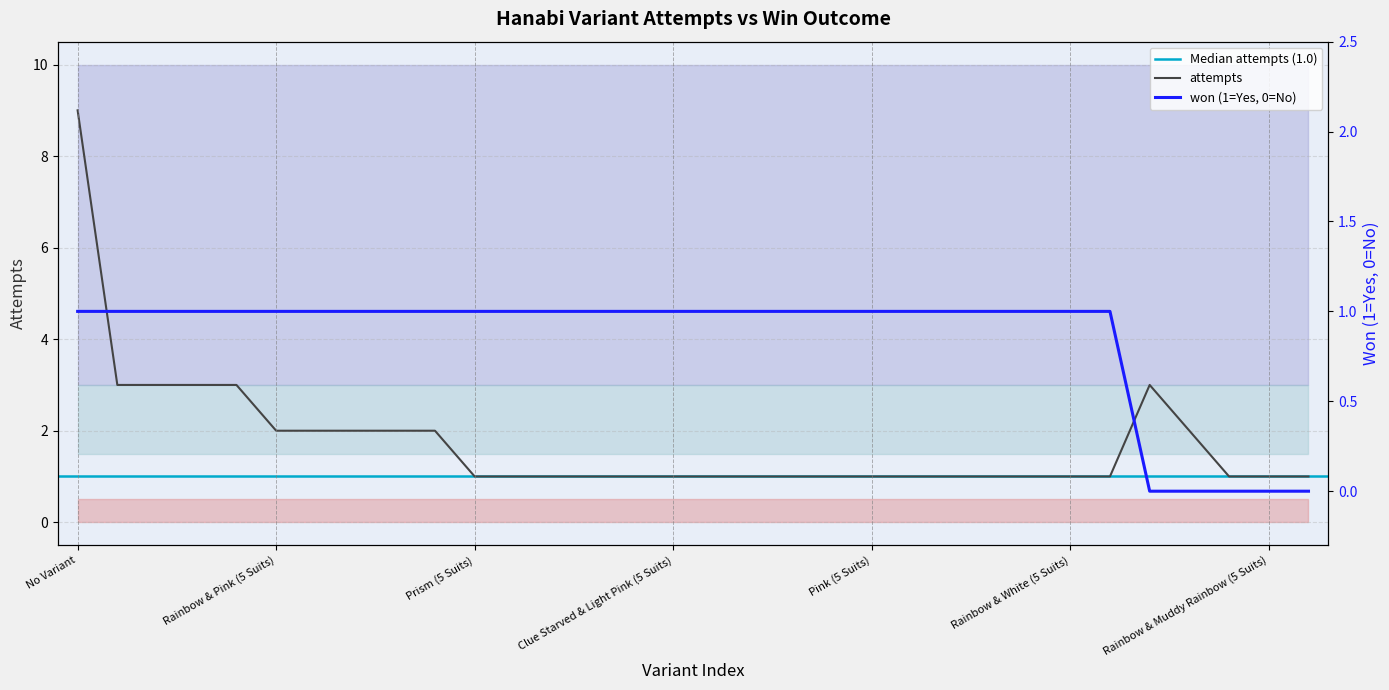

True or false: won and attempts cross at least once.

False